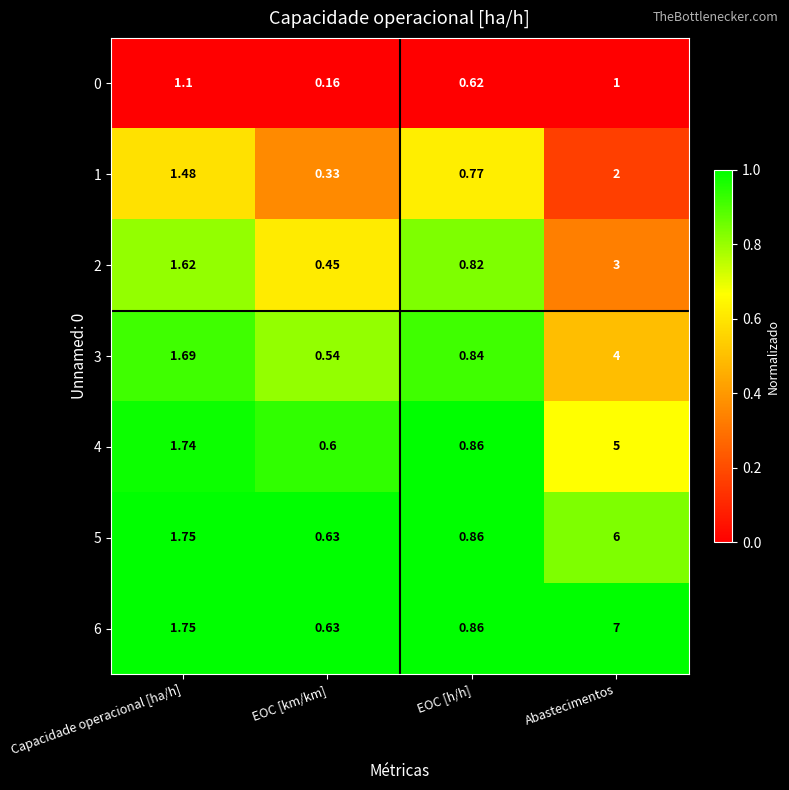

Which series changed the most between EOC [km/km] and EOC [h/h]?

0